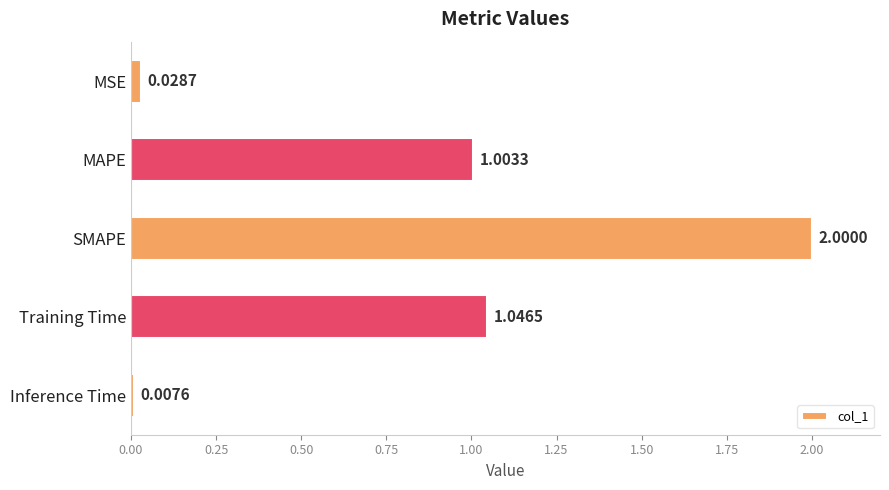

List the labels in order of value, largest first.

SMAPE, Training Time, MAPE, MSE, Inference Time